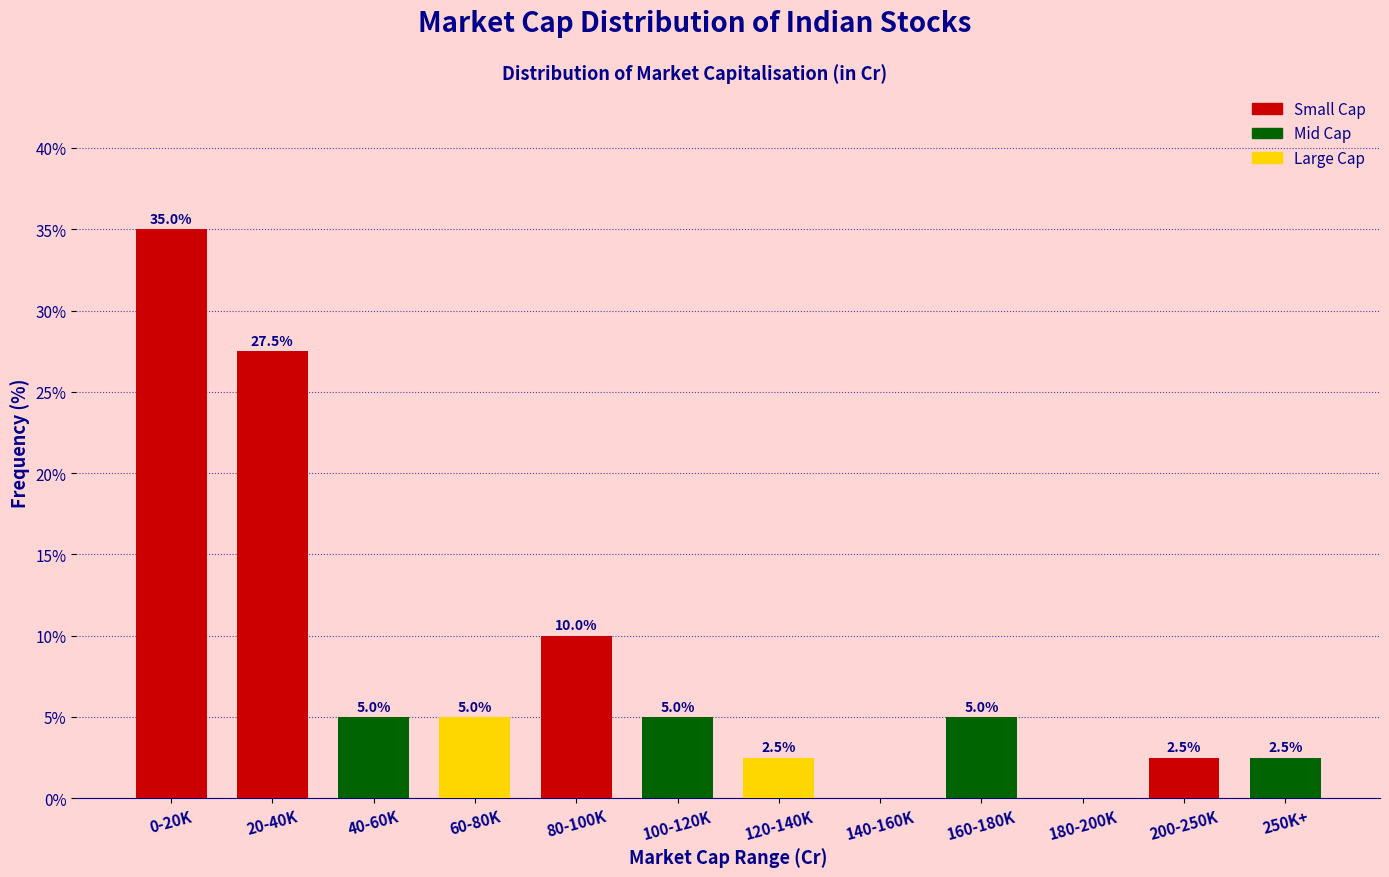

Reading left to right, extract all data points from this chart.

0-20K=35.0	20-40K=27.5	40-60K=5.0	60-80K=5.0	80-100K=10.0	100-120K=5.0	120-140K=2.5	140-160K=0.0	160-180K=5.0	180-200K=0.0	200-250K=2.5	250K+=2.5